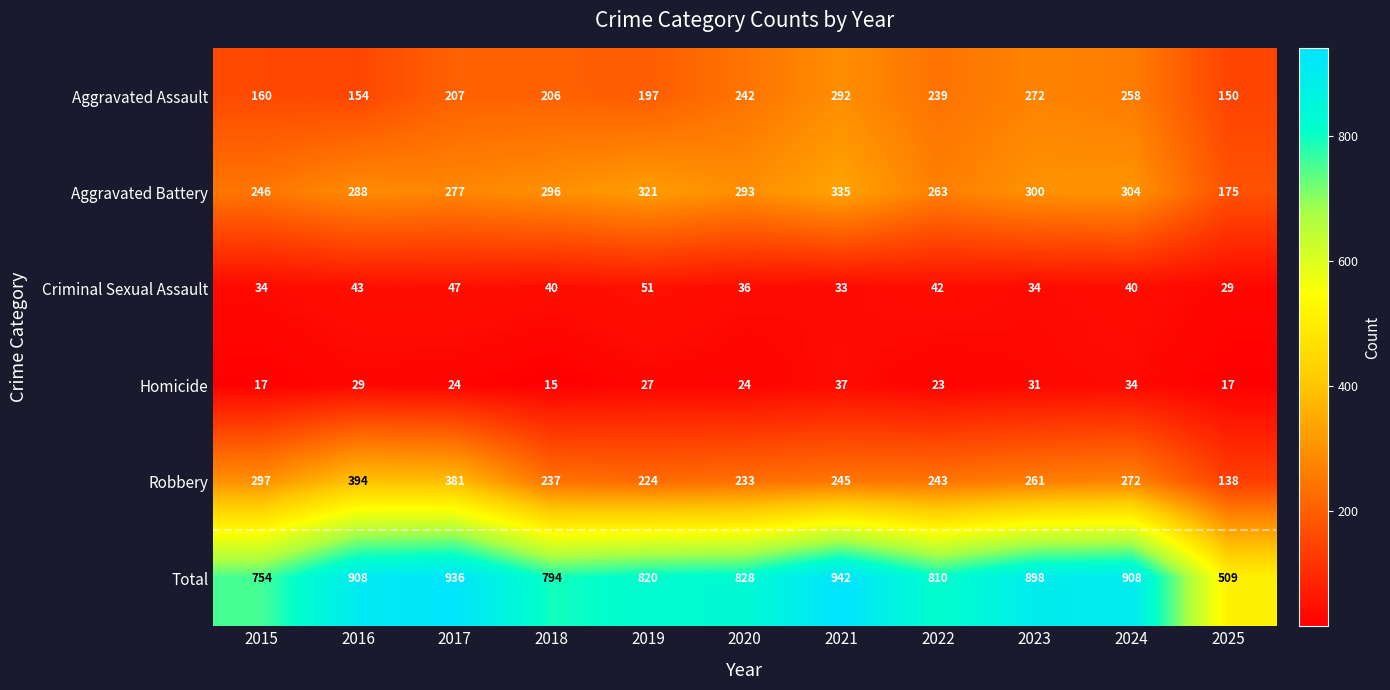

At which category is the sum across all series the highest?

2021